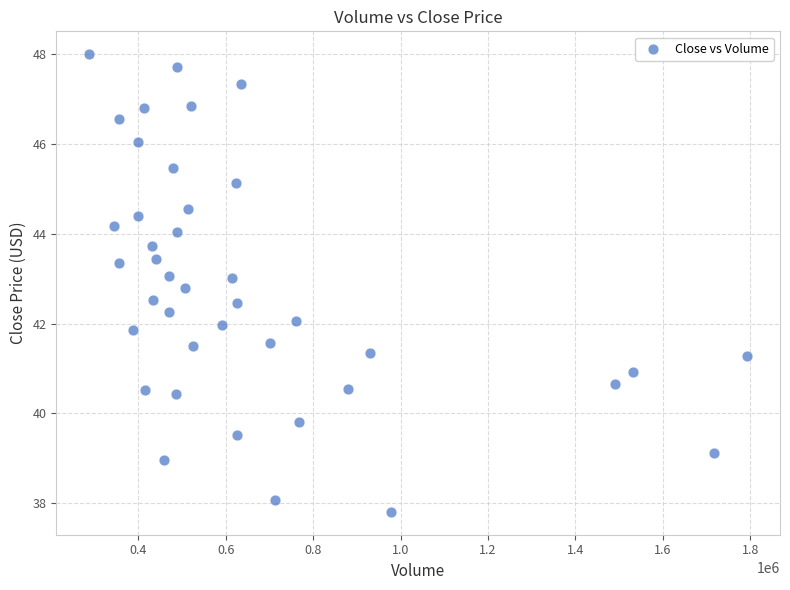

What is the range of Y values (max minus min)?

10.2